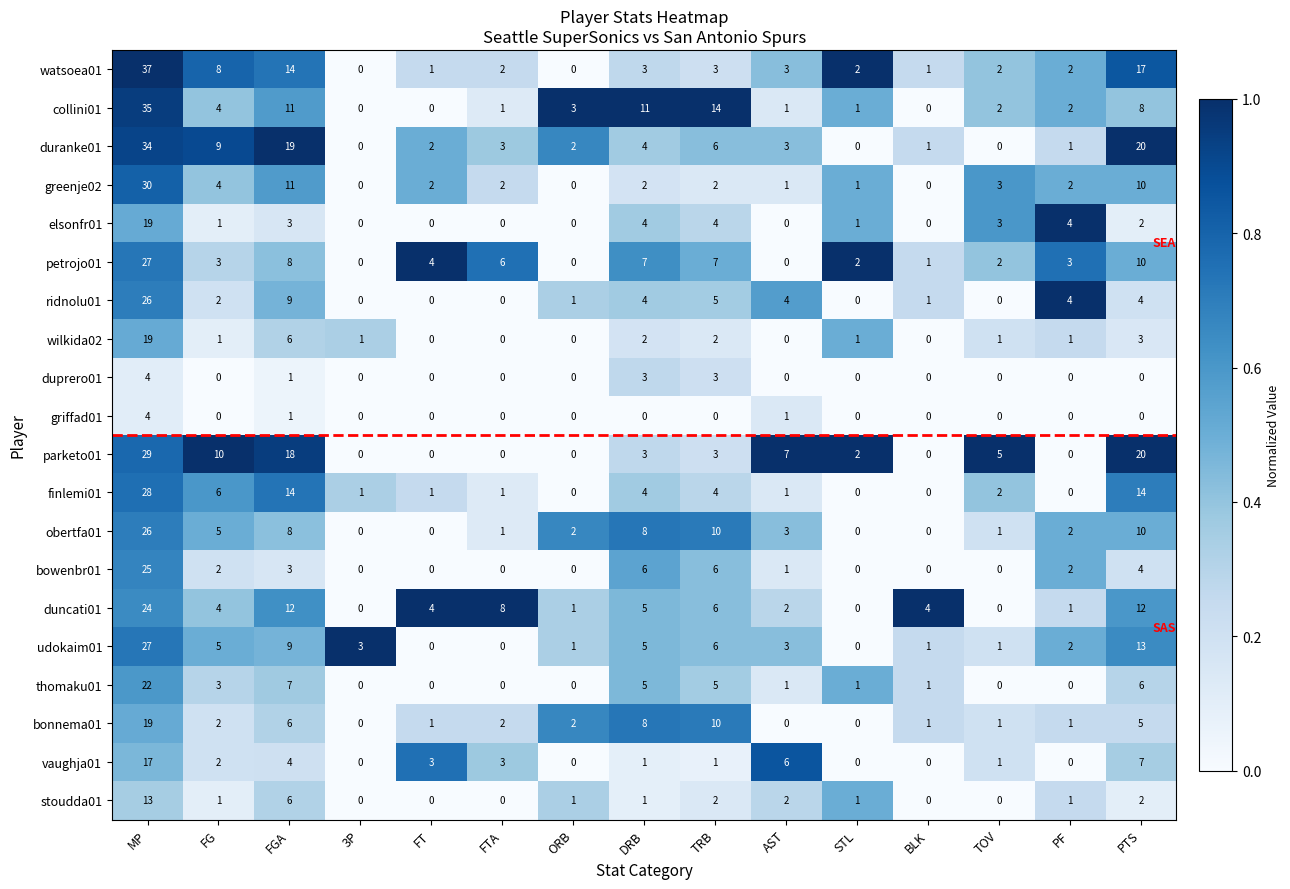

Where is duranke01 nearest to the value 17?

FGA